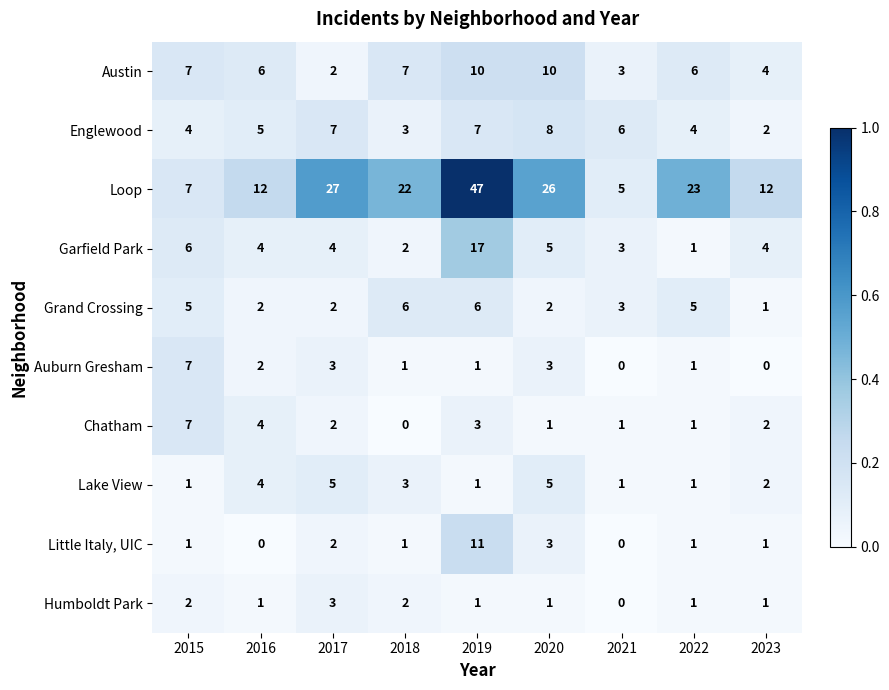

True or false: Austin has a value of 1 at 2017.

False